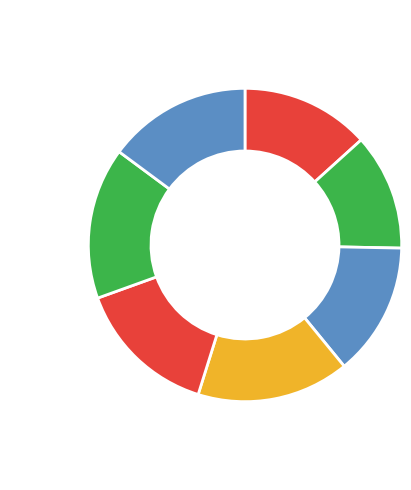

What is the largest slice in the pie chart?

4